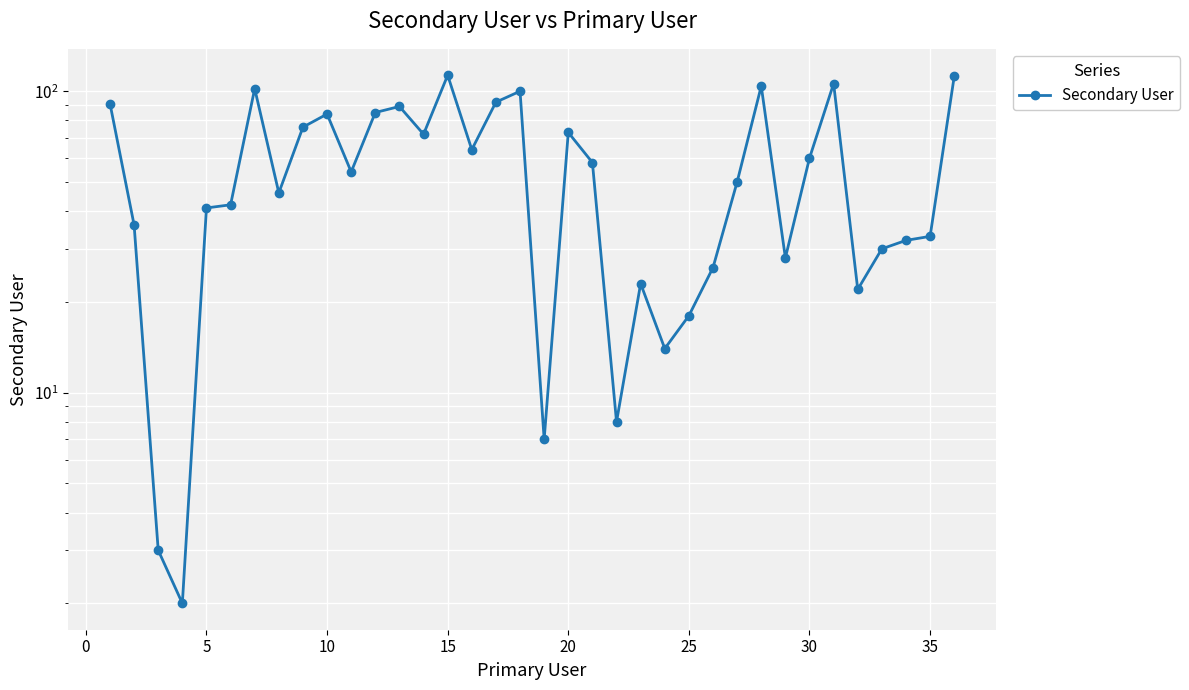

How many lines are shown in the chart?

1